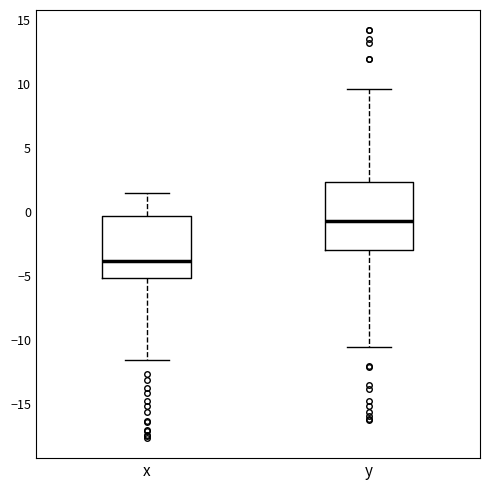

Which box's median line is the lowest?

x